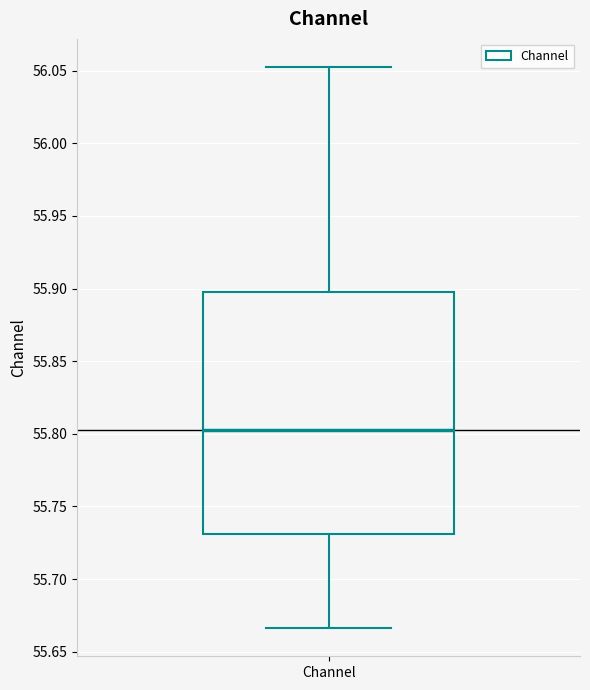

Read this box plot against the y-axis: the position of the median line, the range covered by the box, and the ends of both whiskers. The values are not printed on the chart, so give them approximately, as read against the axis.

median 55.805, box 55.730 to 55.900, whiskers 55.665 to 56.055